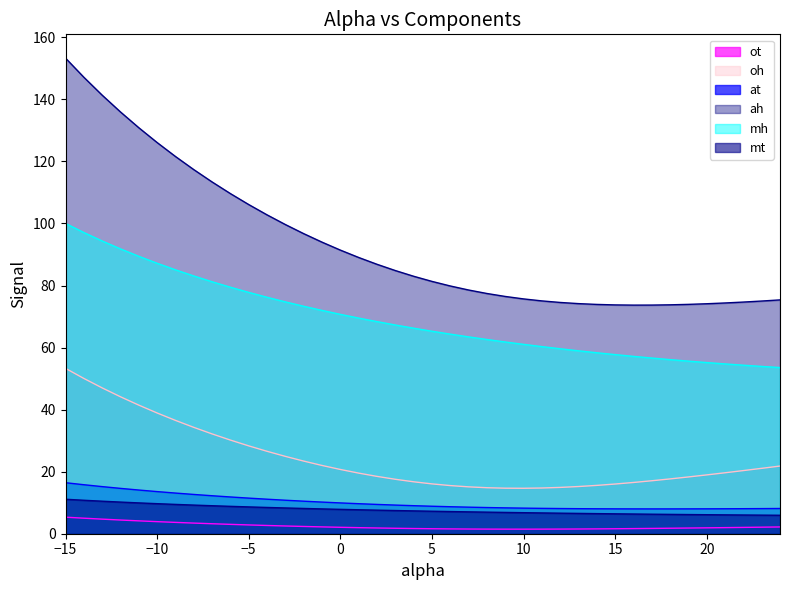

Which series has the largest range (max minus min)?

ah